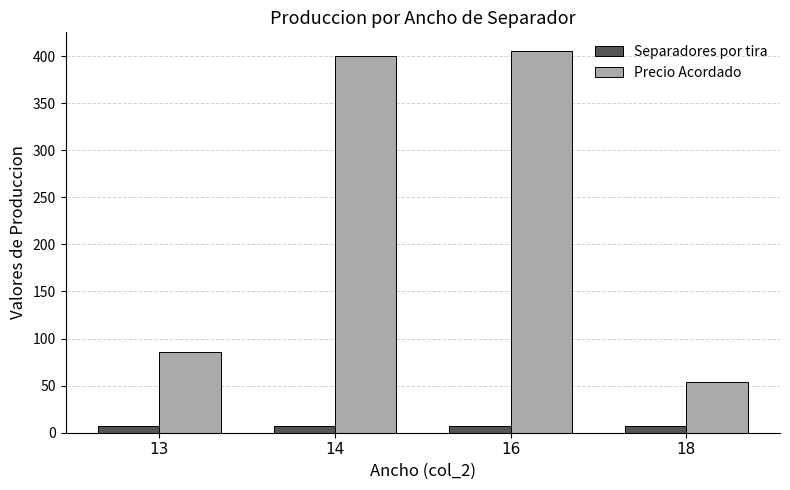

The value of Precio Acordado at 14 is 399.8. True or false?

True